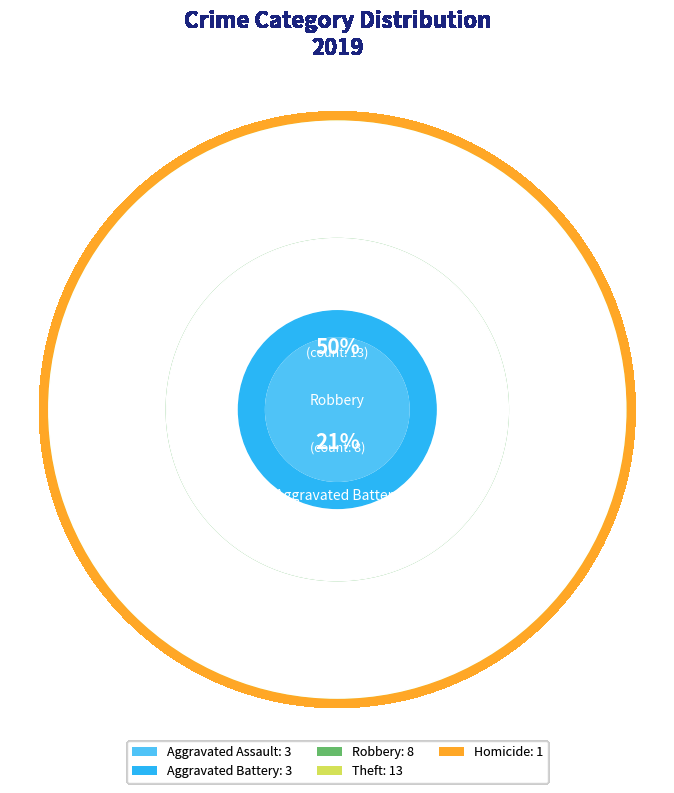

To the nearest percent, what percentage of the pie is Robbery?

29%